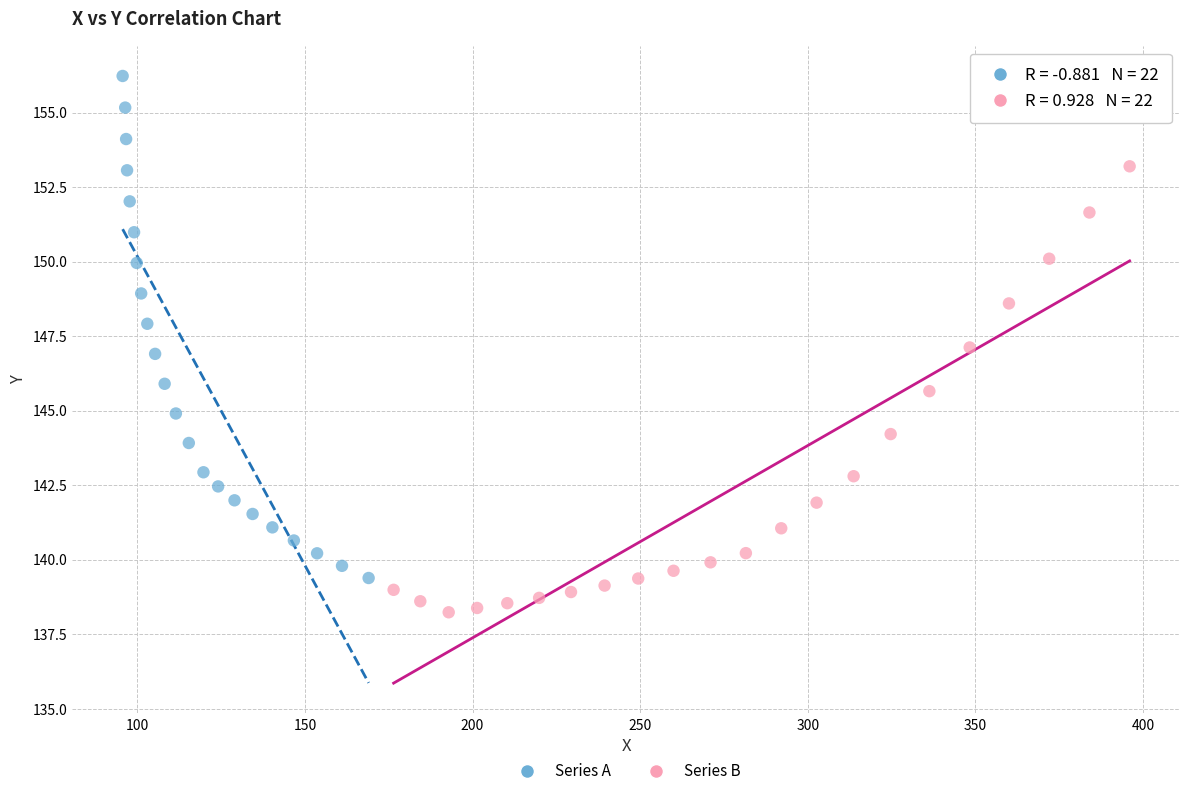

Which series has the largest Y range (max minus min)?

Series A